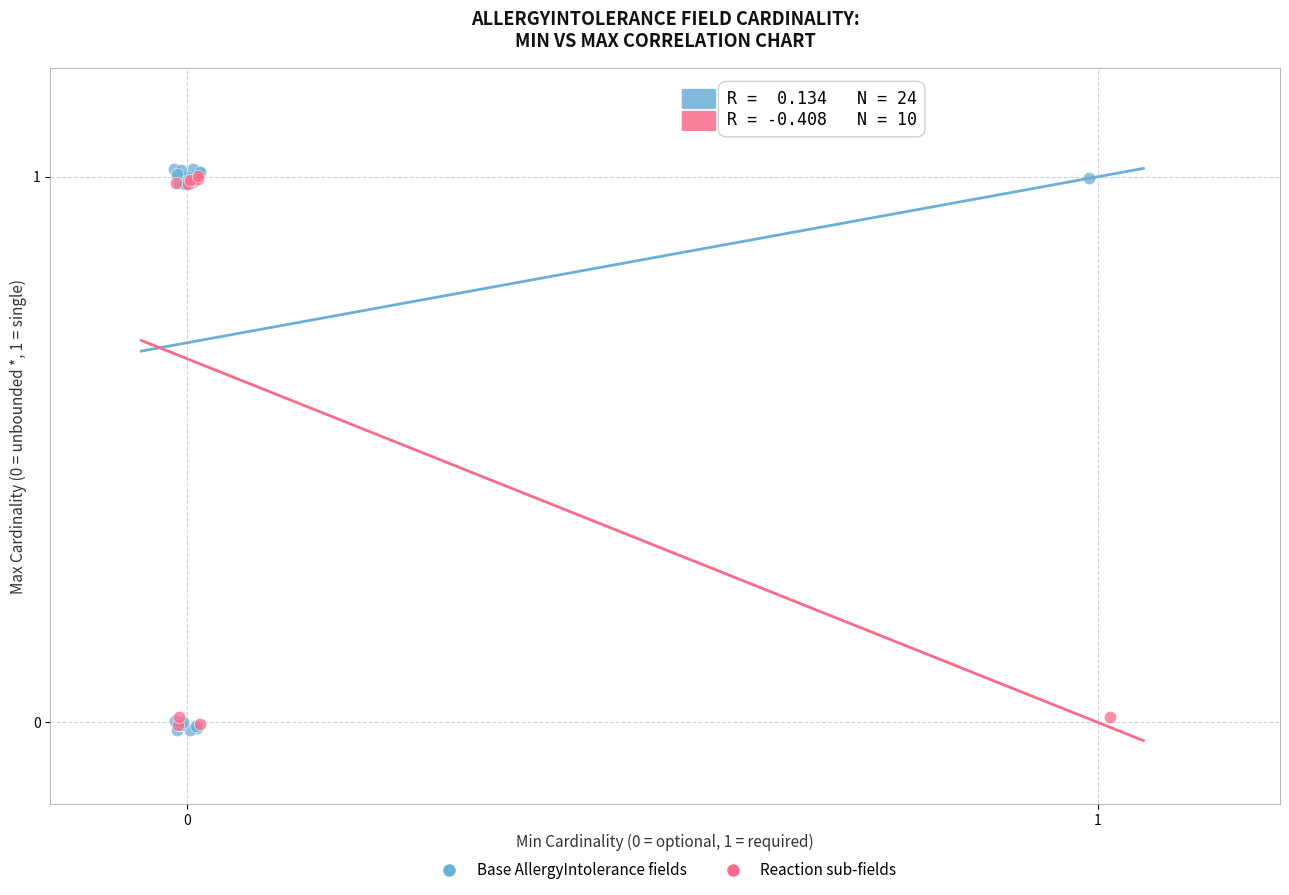

Which series reaches the maximum Y coordinate?

Base AllergyIntolerance fields